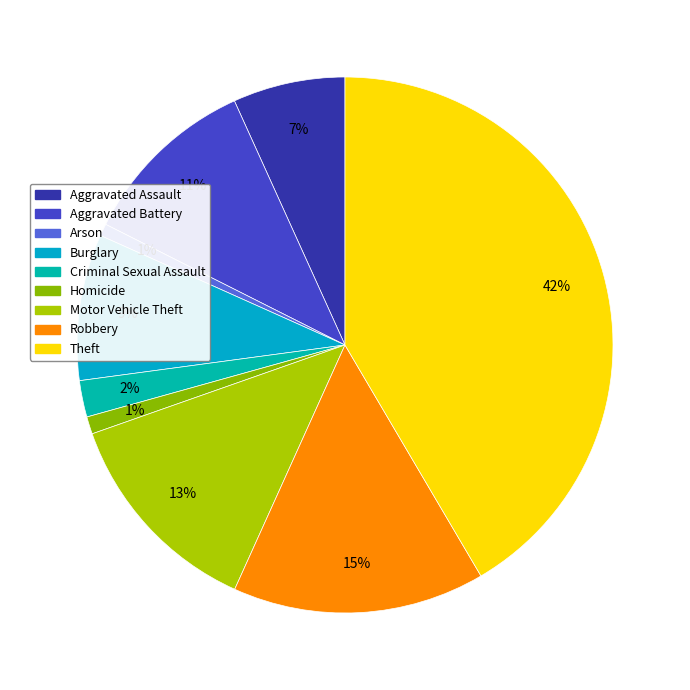

What percentage do Aggravated Assault and Aggravated Battery together represent?

17.6%